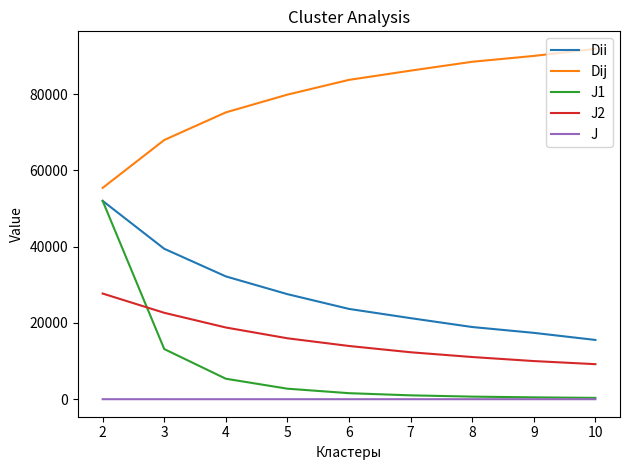

Is it true that J2 equals 3715.5 at 7?

False